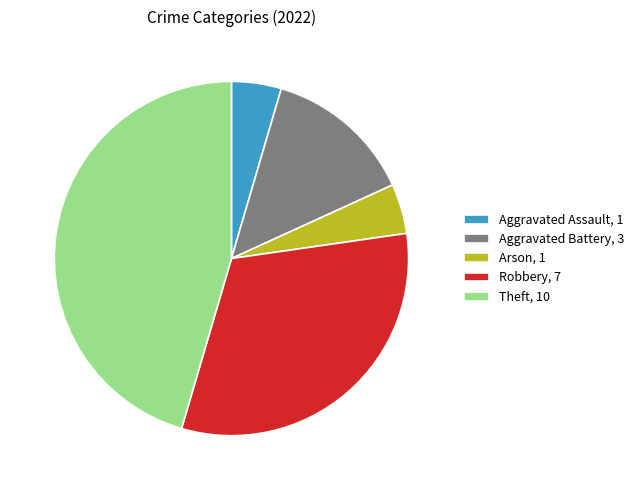

Is the sum of Arson, 1 and Robbery, 7 greater than half?

No